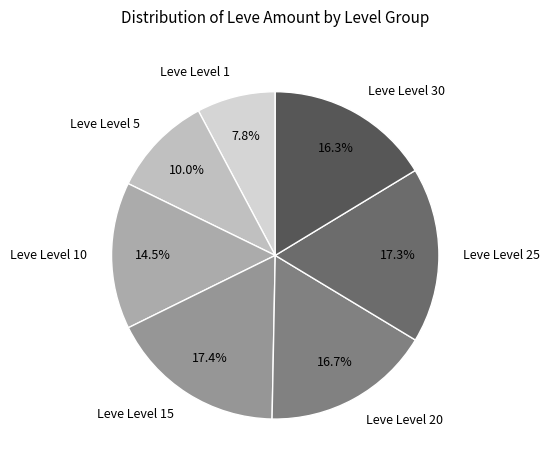

What is the smallest slice in the pie chart?

Leve Level 1